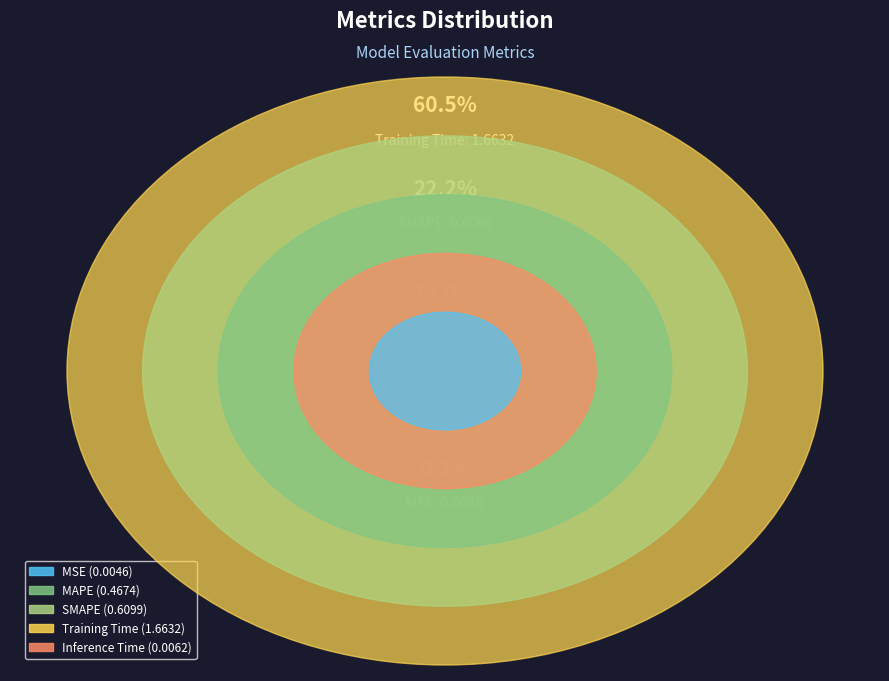

The MSE slice represents 1% of the pie. True or false?

False